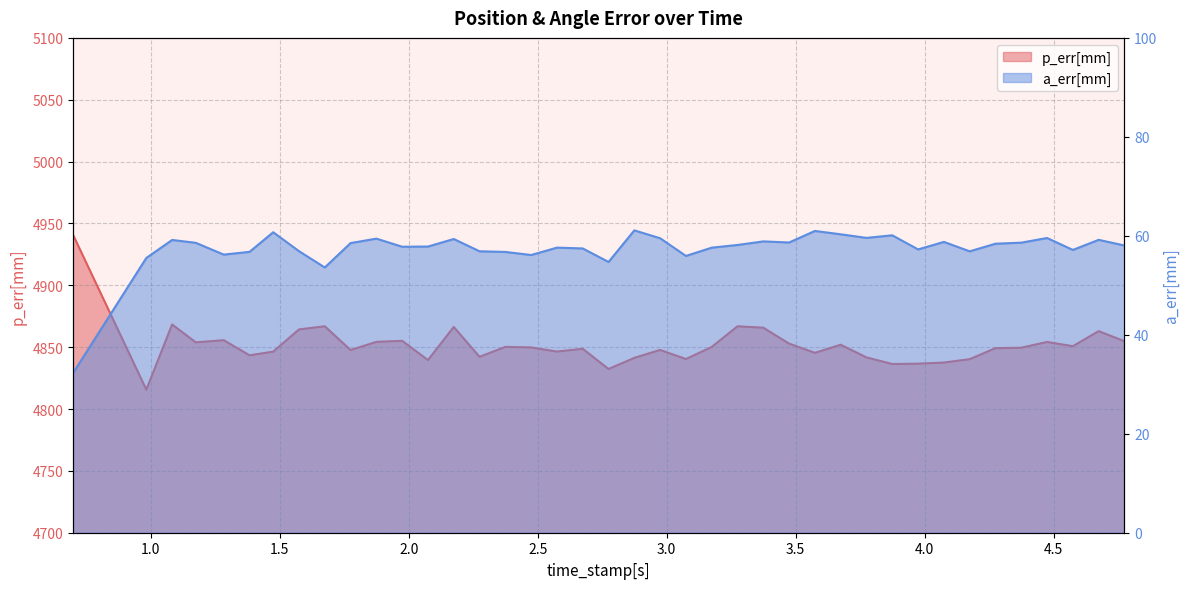

True or false: a_err[mm] and p_err[mm] cross at least once.

False